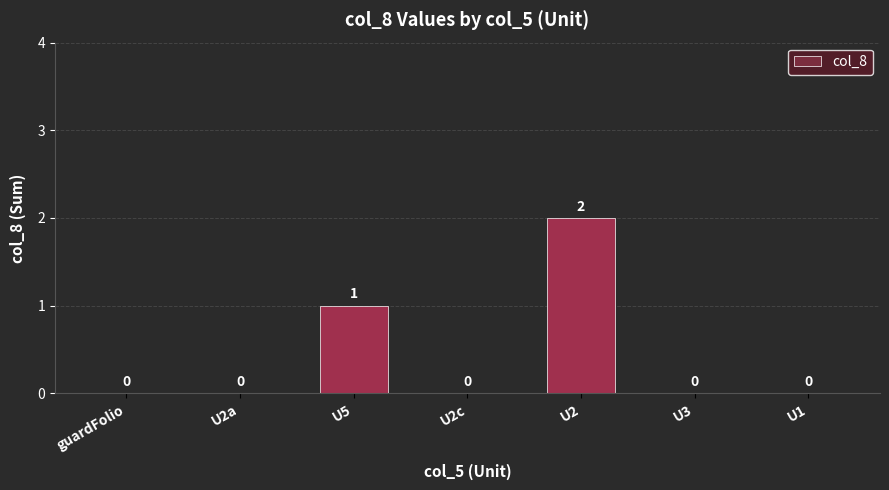

How many values exceed 0?

2